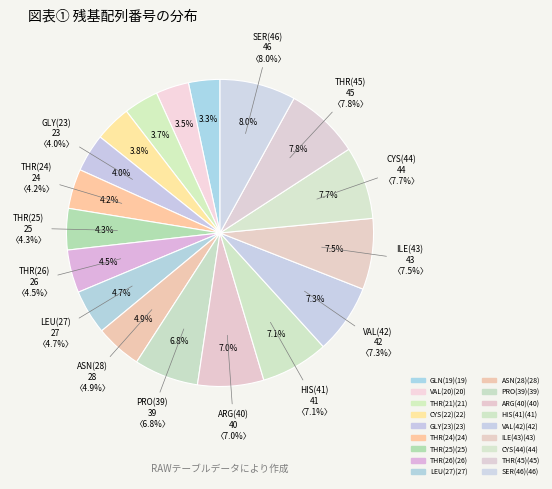

The ILE slice represents 22% of the pie. True or false?

False